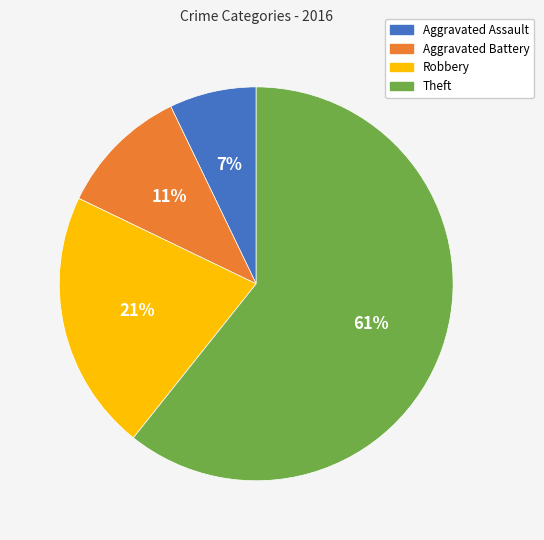

Is it true that Aggravated Battery is 11% of the pie?

True